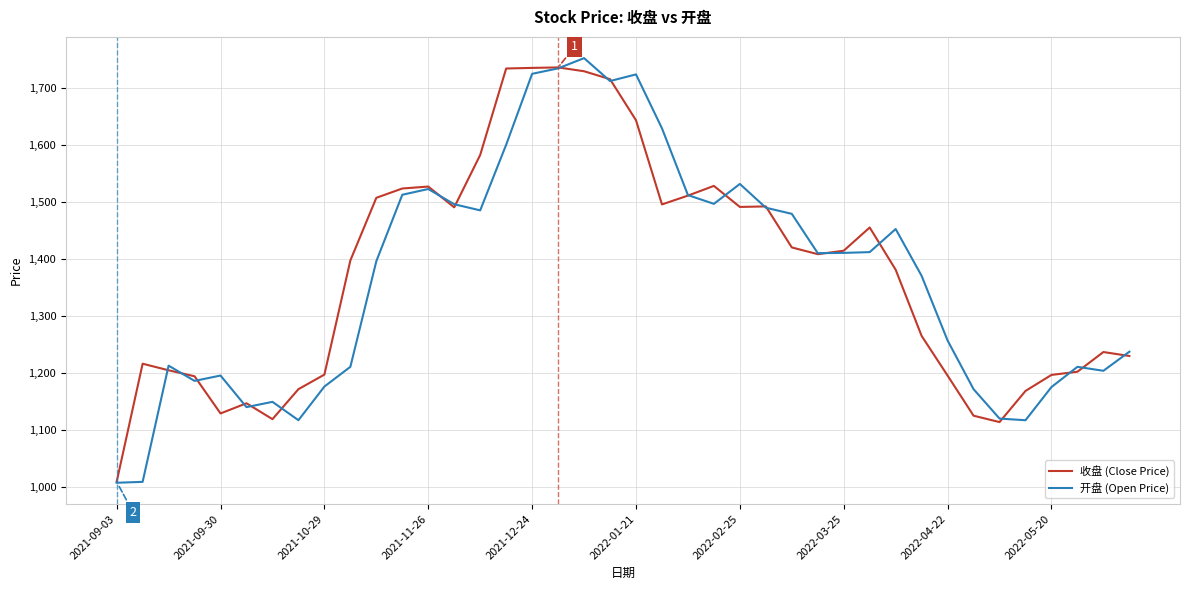

What is the minimum value for 开盘 (Open Price)?

1007.4